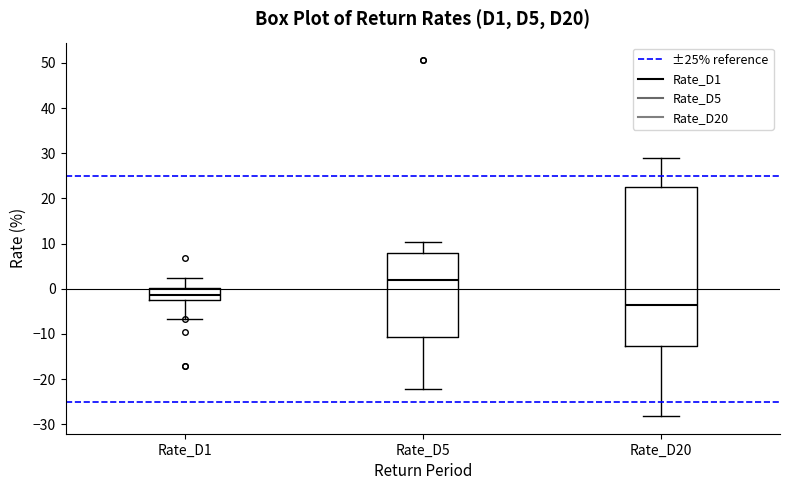

Reading left to right, read every box against the y-axis: the position of its median line, the range the box covers, and the ends of its whiskers. The values are not printed on the chart, so give them approximately, as read against the axis.

Rate_D1: median -1, box -3 to 0, whiskers -7 to 2
Rate_D5: median 2, box -11 to 8, whiskers -22 to 10
Rate_D20: median -4, box -13 to 23, whiskers -28 to 29